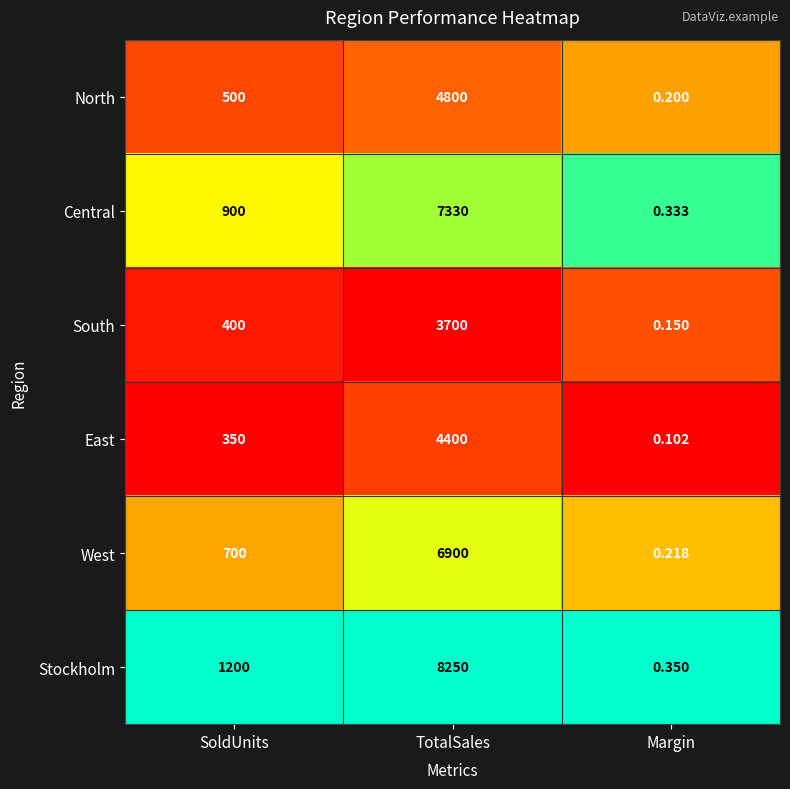

Which series has the largest total across all categories?

Stockholm